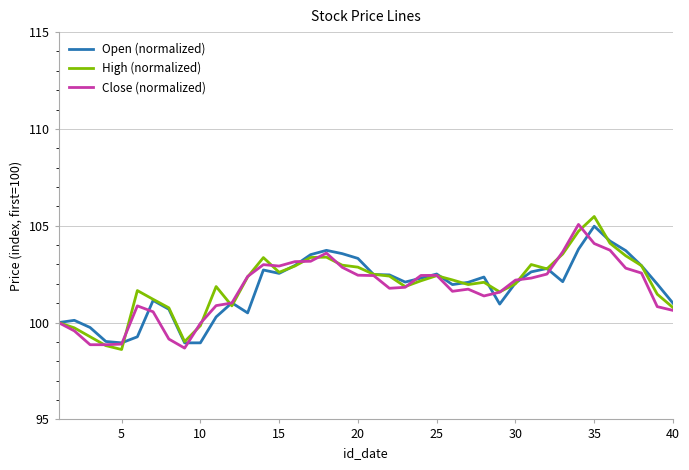

Which category has the highest value across all series?

35